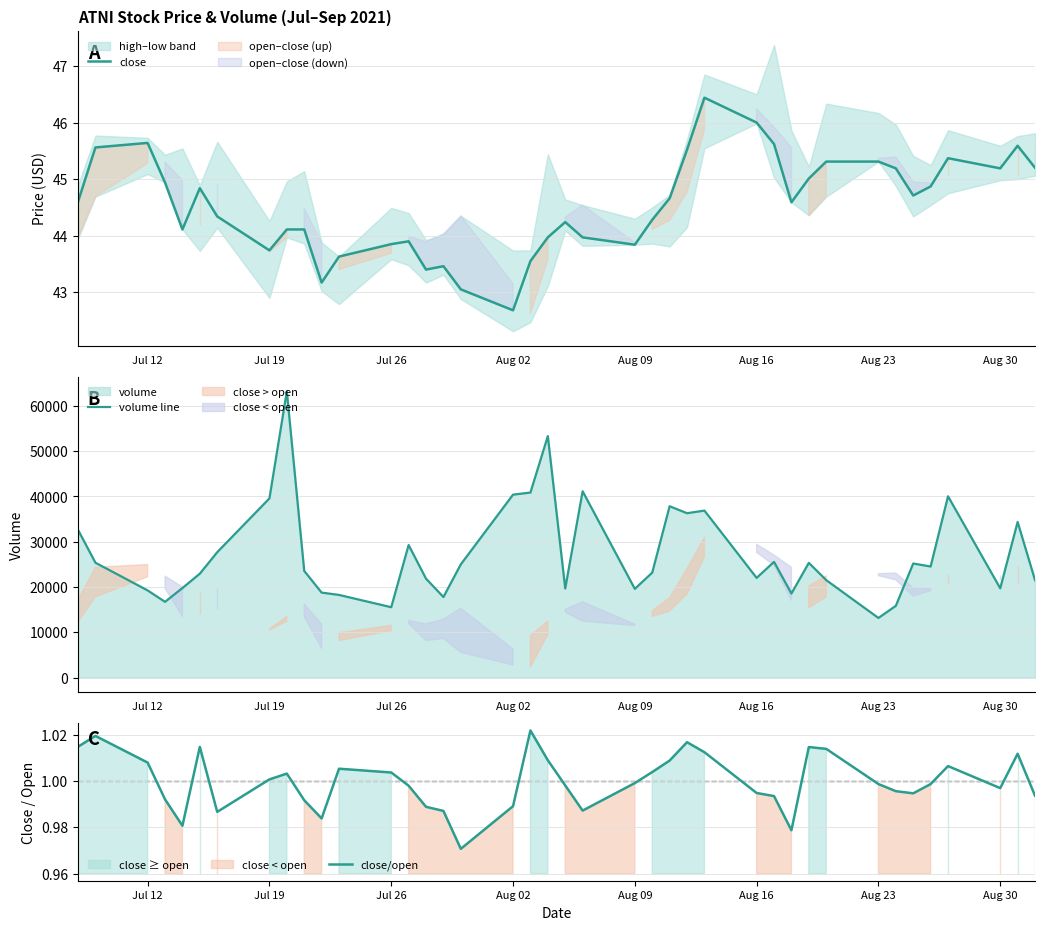

What is the value of the close/open point at the 27th from the left?

1.0